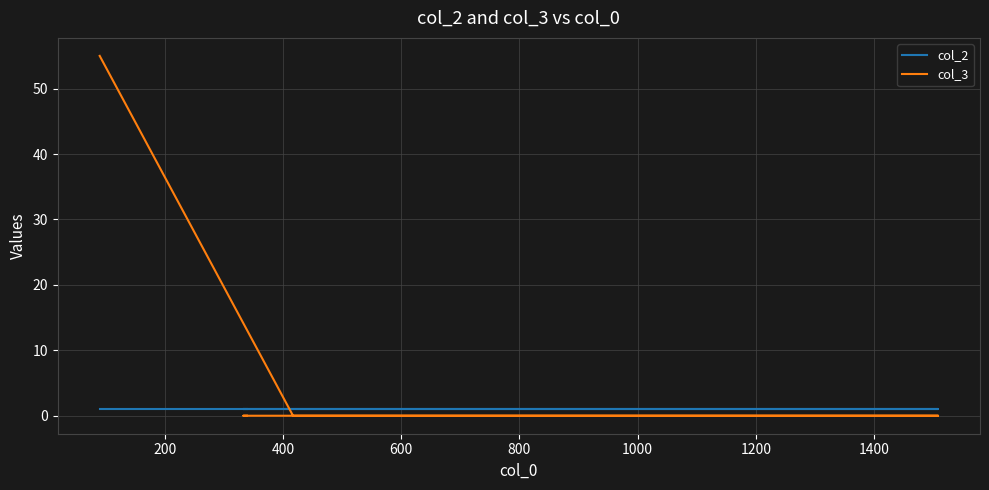

What is the value of the col_2 point at the 2nd from the left?

1